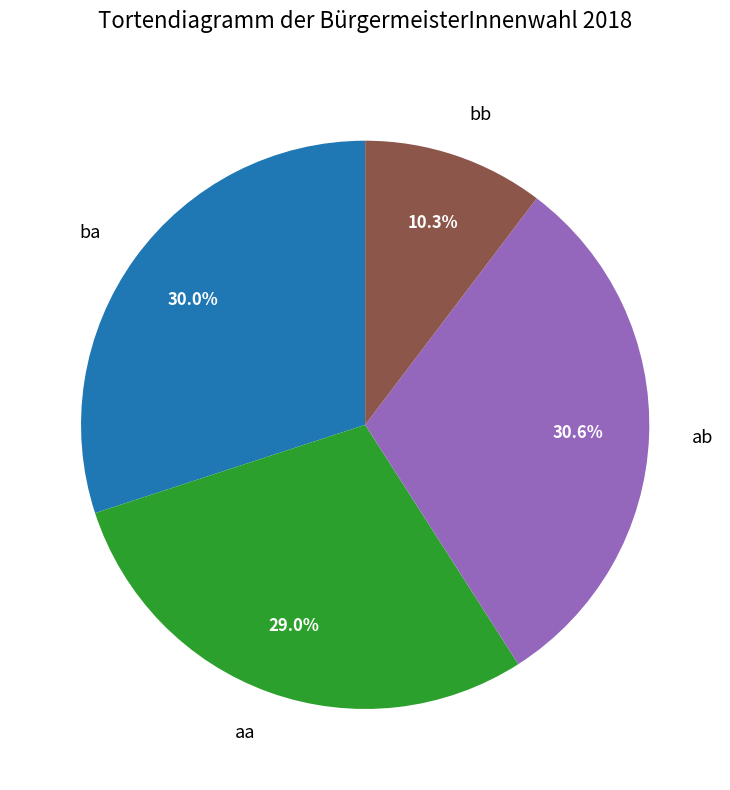

What percentage is the ba slice, to the nearest percent?

30%